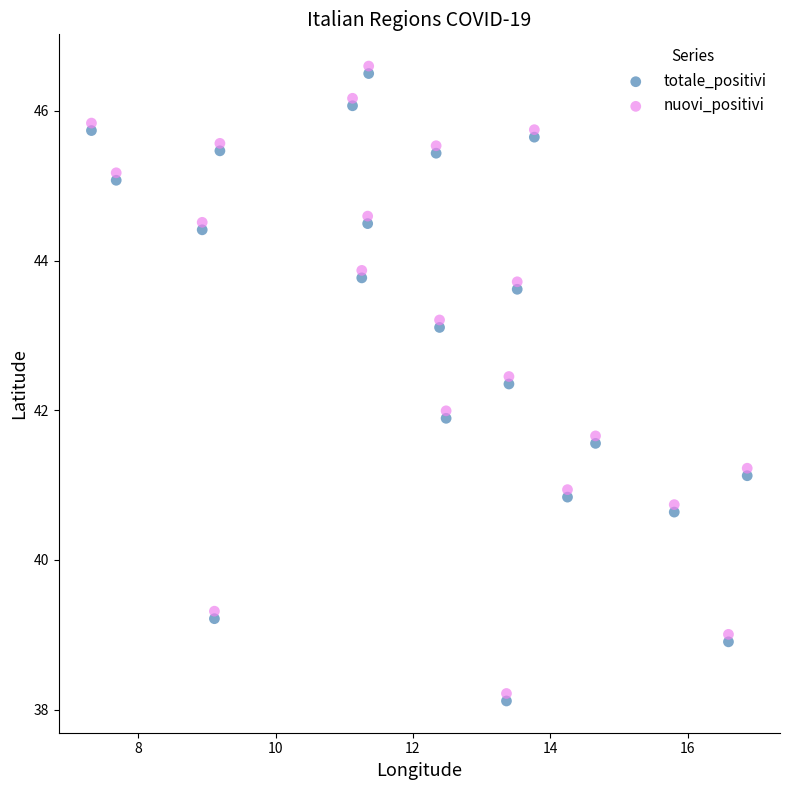

What is the X range (max minus min) for the scatter plot?

9.5